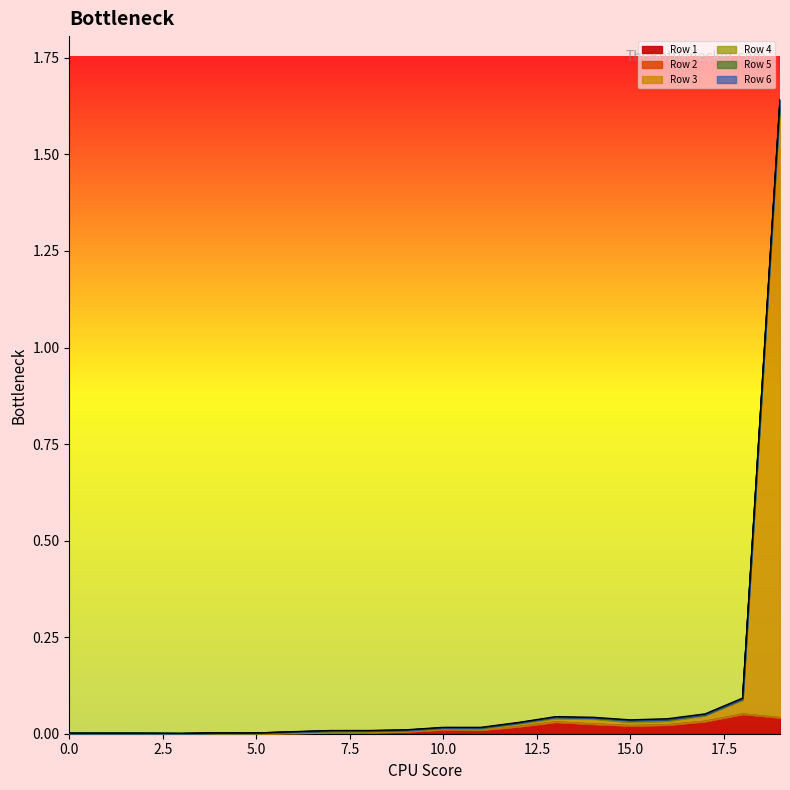

In Row 5, how many points are lower than both neighbors (excluding endpoints)?

5